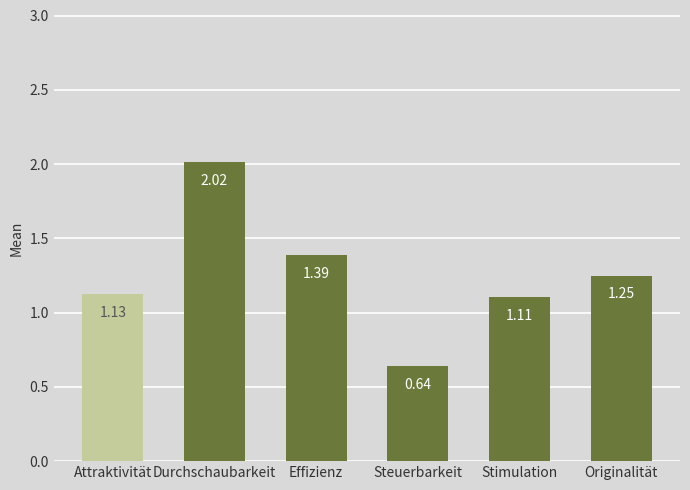

Where does the data first go above 1?

Attraktivität